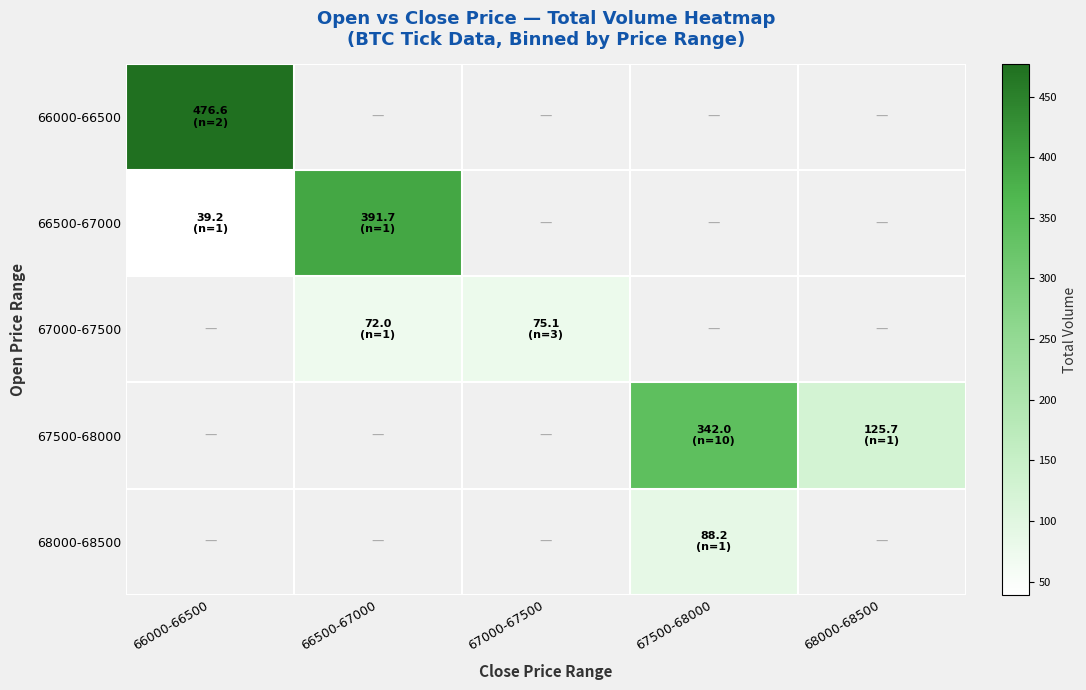

Rank the categories by 67000-67500 value from lowest to highest.

66000-66500, 66500-67000, 67000-67500, 67500-68000, 68000-68500